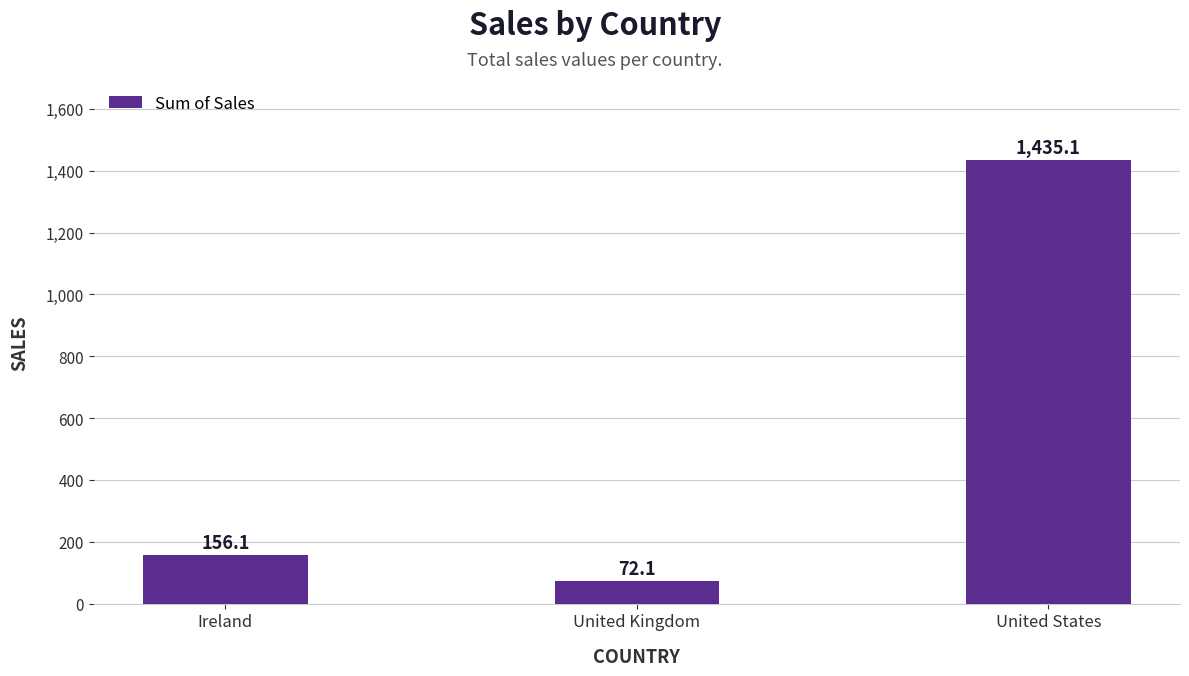

Rank the categories by value from highest to lowest.

United States, Ireland, United Kingdom